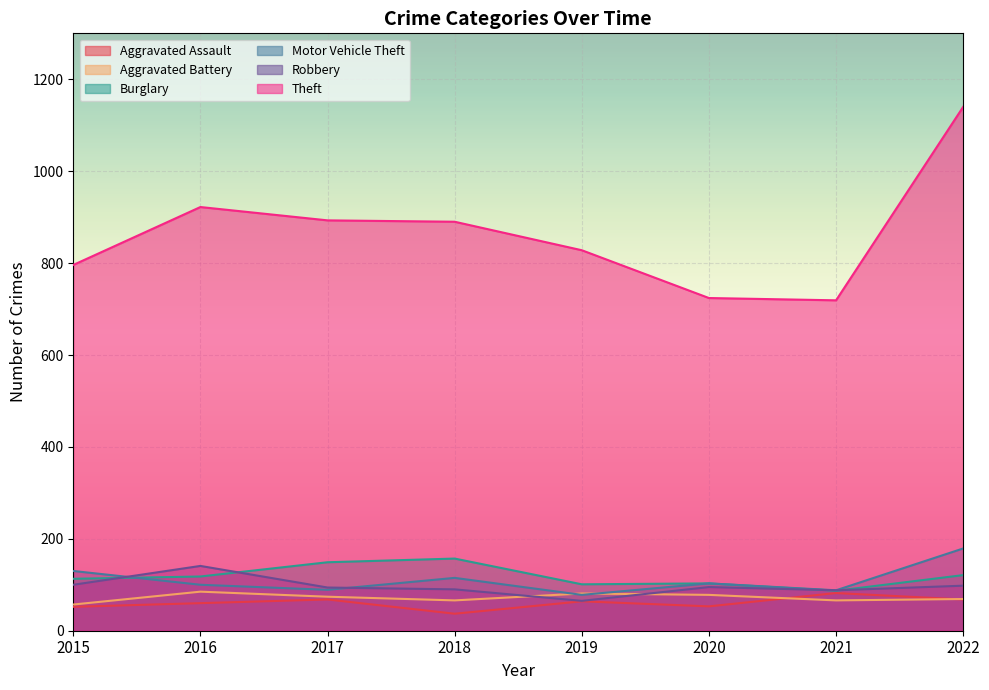

Reading right to left, what are all the values shown in this chart?

Aggravated Assault: 68	82	53	64	37	68	60	52
Aggravated Battery: 69	66	78	81	66	74	85	57
Burglary: 121	87	103	101	157	149	118	113
Motor Vehicle Theft: 179	88	103	78	115	89	100	130
Robbery: 98	88	95	65	90	94	141	100
Theft: 1140	719	724	828	890	893	922	796